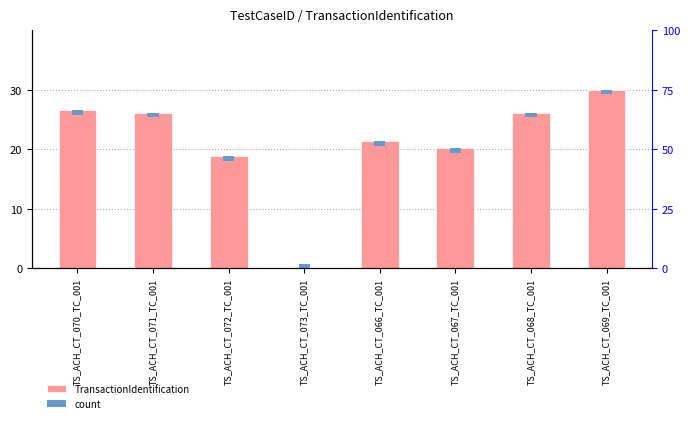

At which label does TransactionIdentification reach its peak?

TS_ACH_CT_069_TC_001